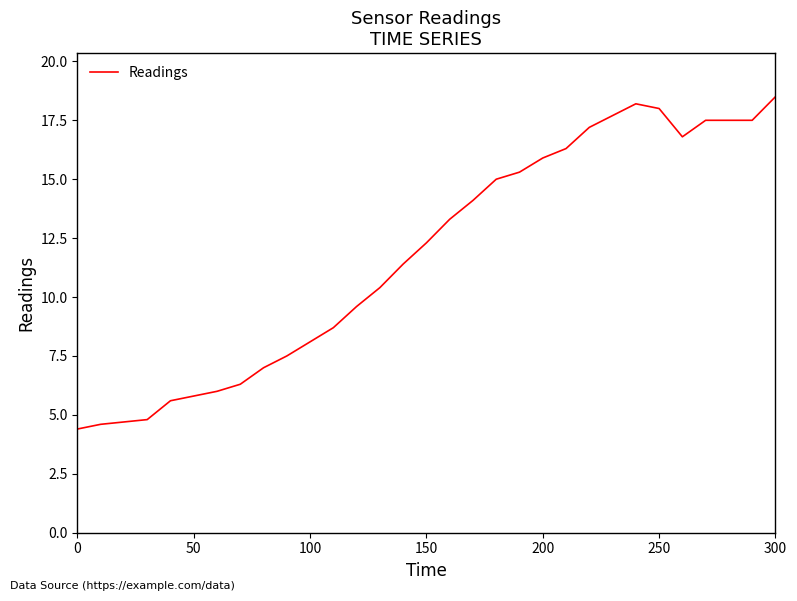

What is the difference between the maximum and minimum values?

14.1